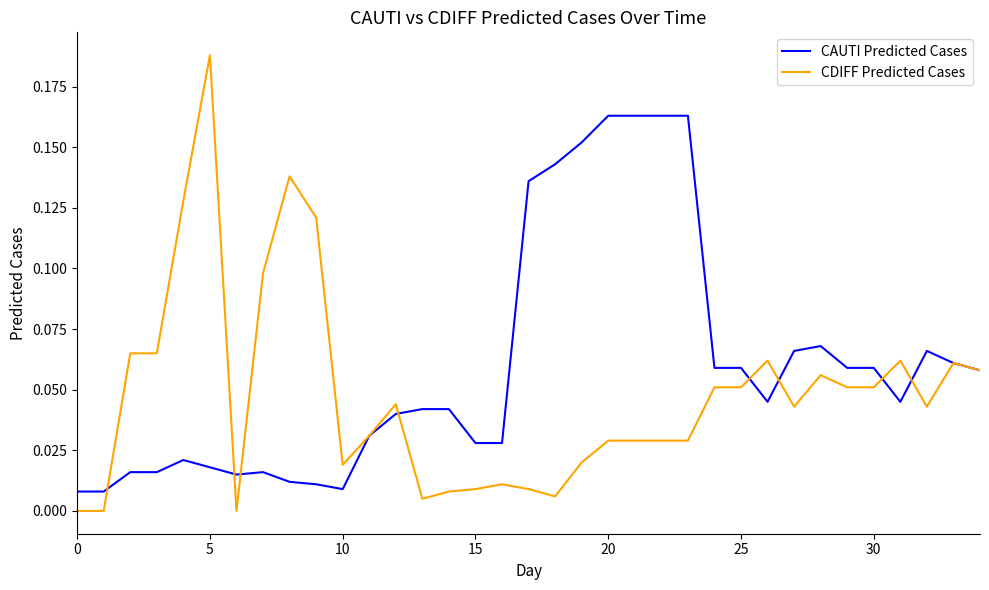

Rank the series by their maximum value, from lowest to highest.

CAUTI Predicted Cases, CDIFF Predicted Cases